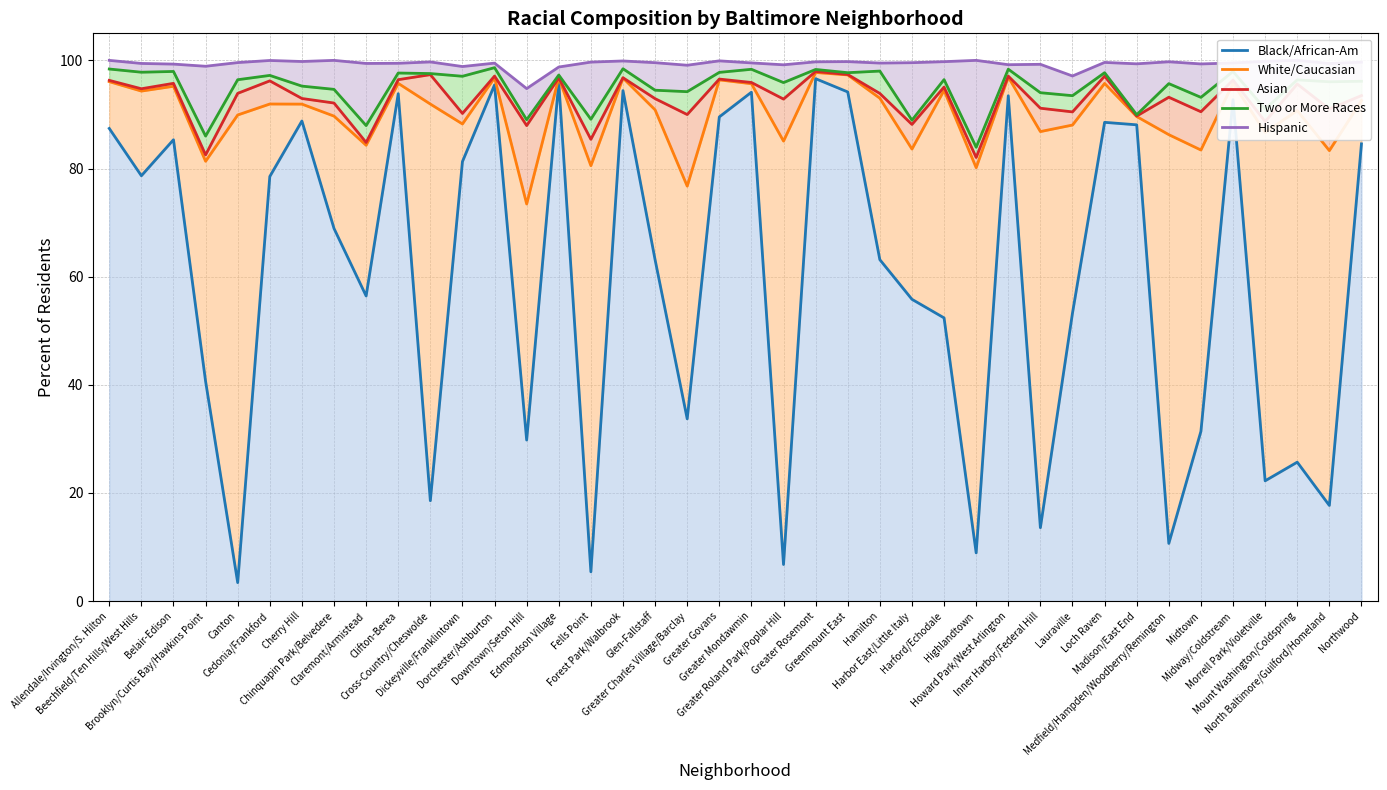

Does the chart have visible grid lines?

Yes